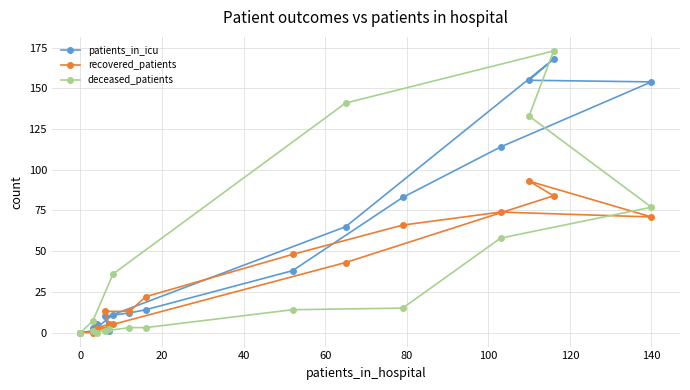

Between 120 and 140, which series saw the biggest shift?

deceased_patients